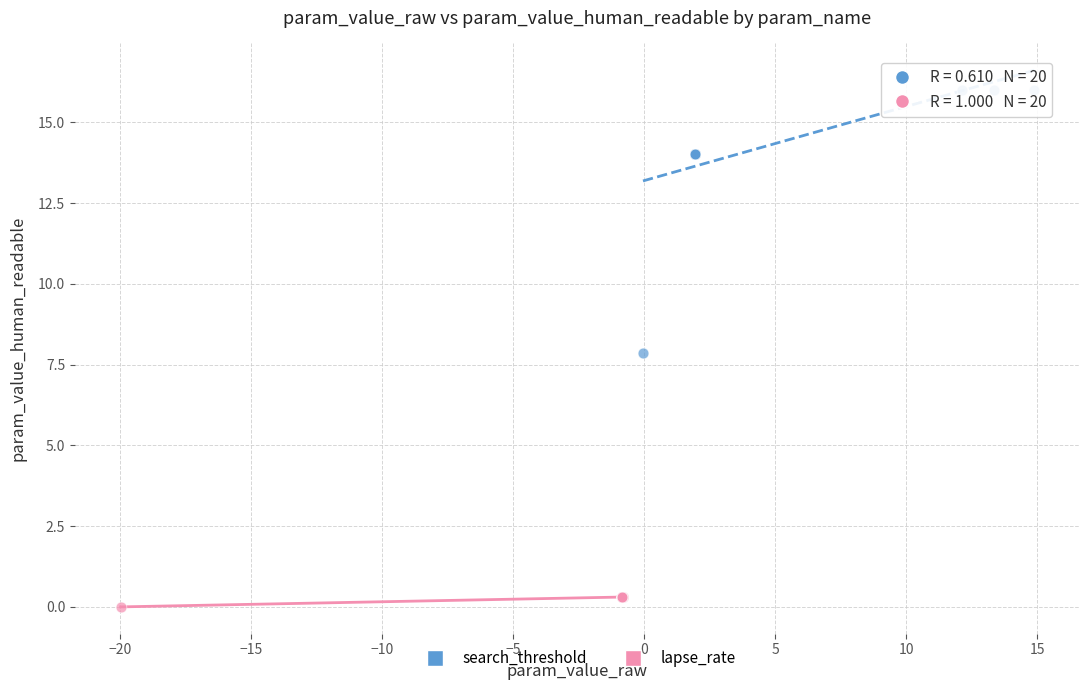

Which series has the widest spread of Y values?

search_threshold